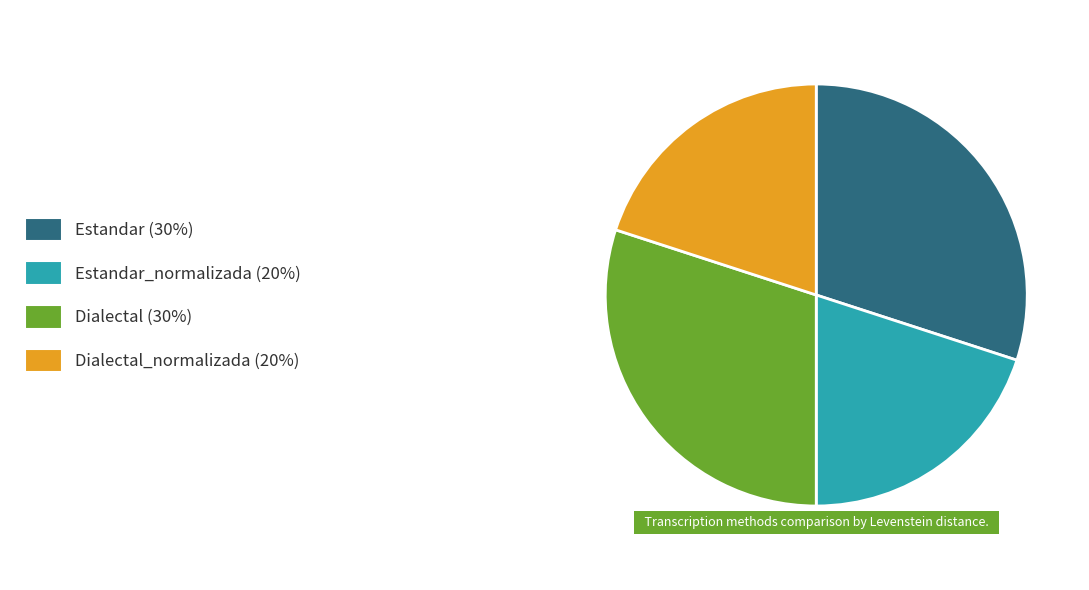

Does any single category account for the majority?

No